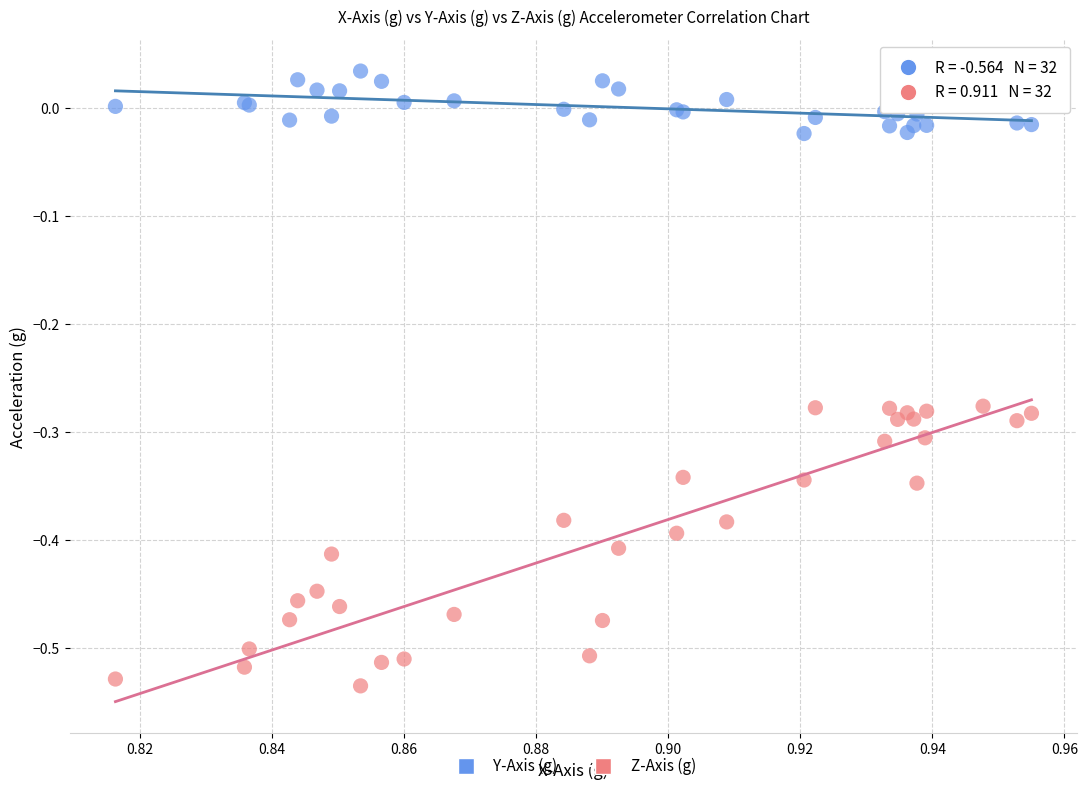

Which series reaches the maximum Y coordinate?

Y-Axis (g)